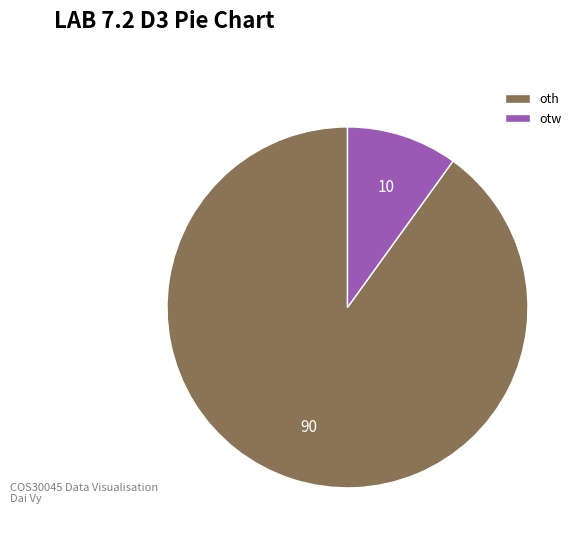

How many slices are in this pie chart?

2